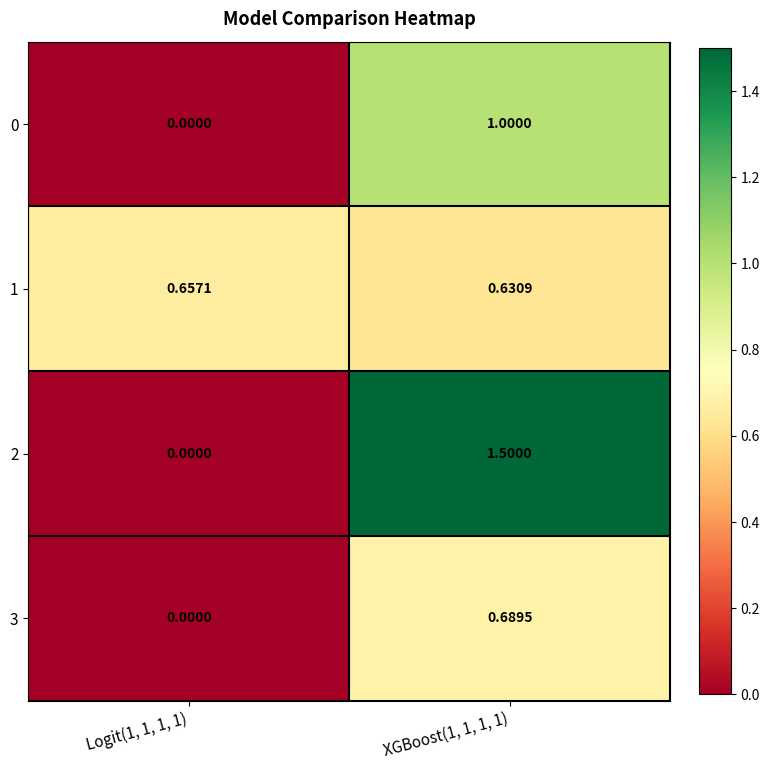

Is the value of 0 at XGBoost(1, 1, 1, 1) greater than the value of 2 at Logit(1, 1, 1, 1)?

Yes